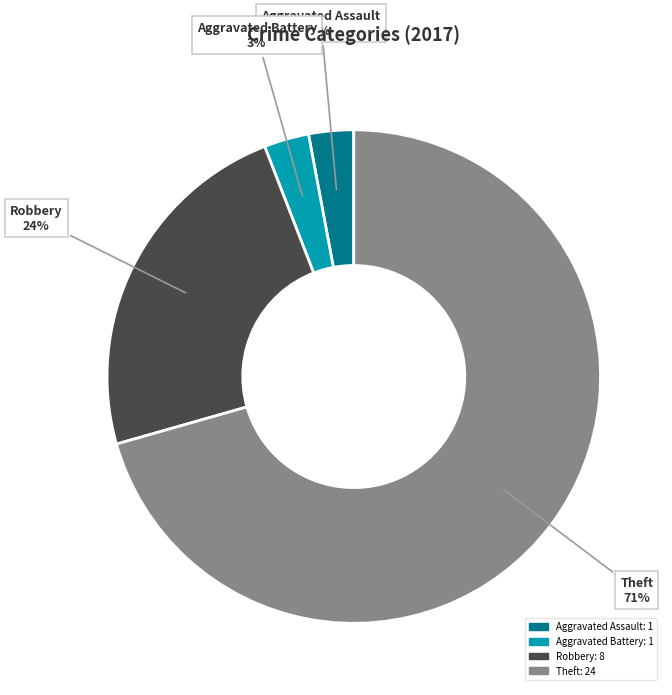

True or false: Aggravated Battery accounts for 3% of the total.

True